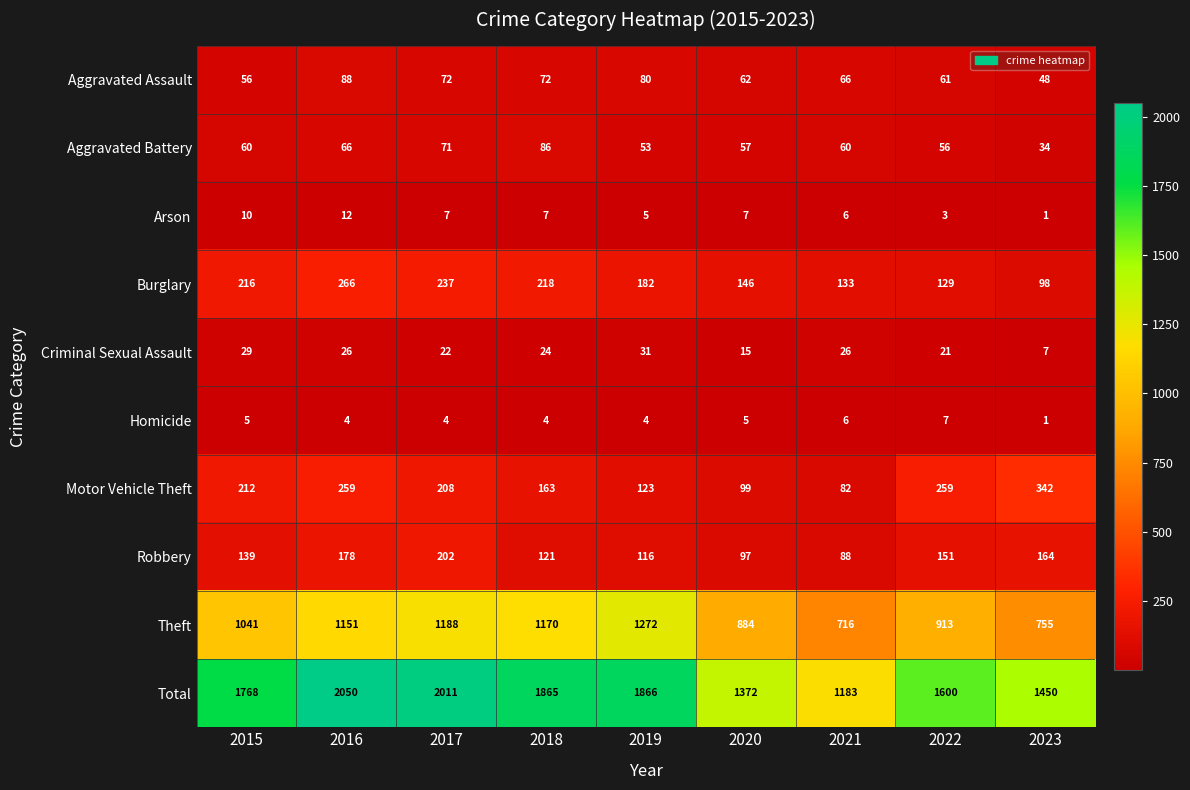

Which label corresponds to the smallest value in the chart?

2023